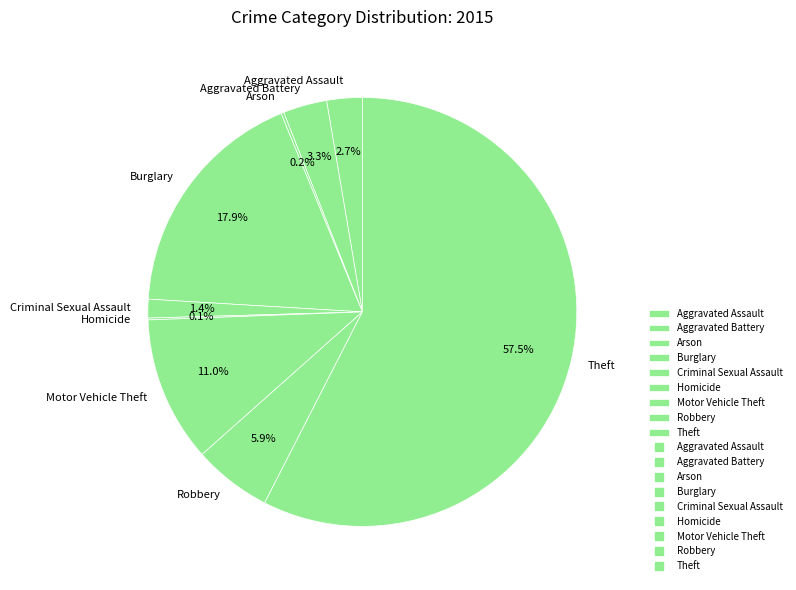

Which slice is the largest?

Theft